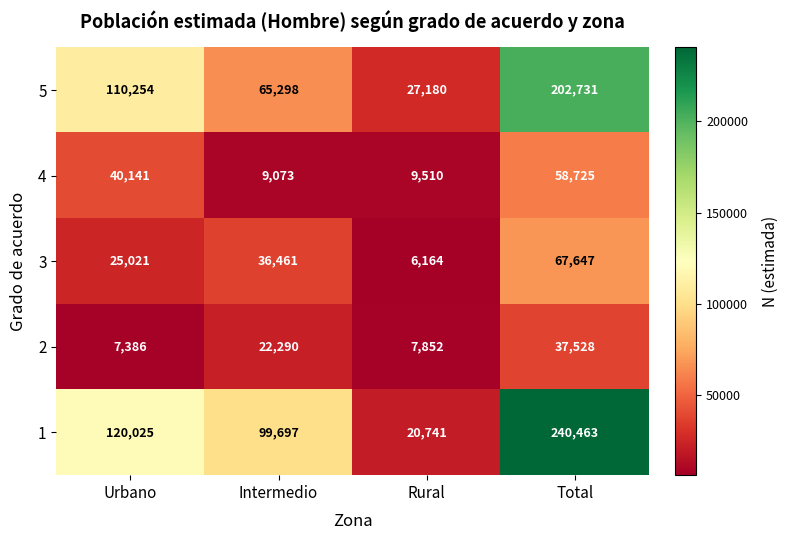

What is the approximate value of 4 at Total, to the nearest 100?

58700